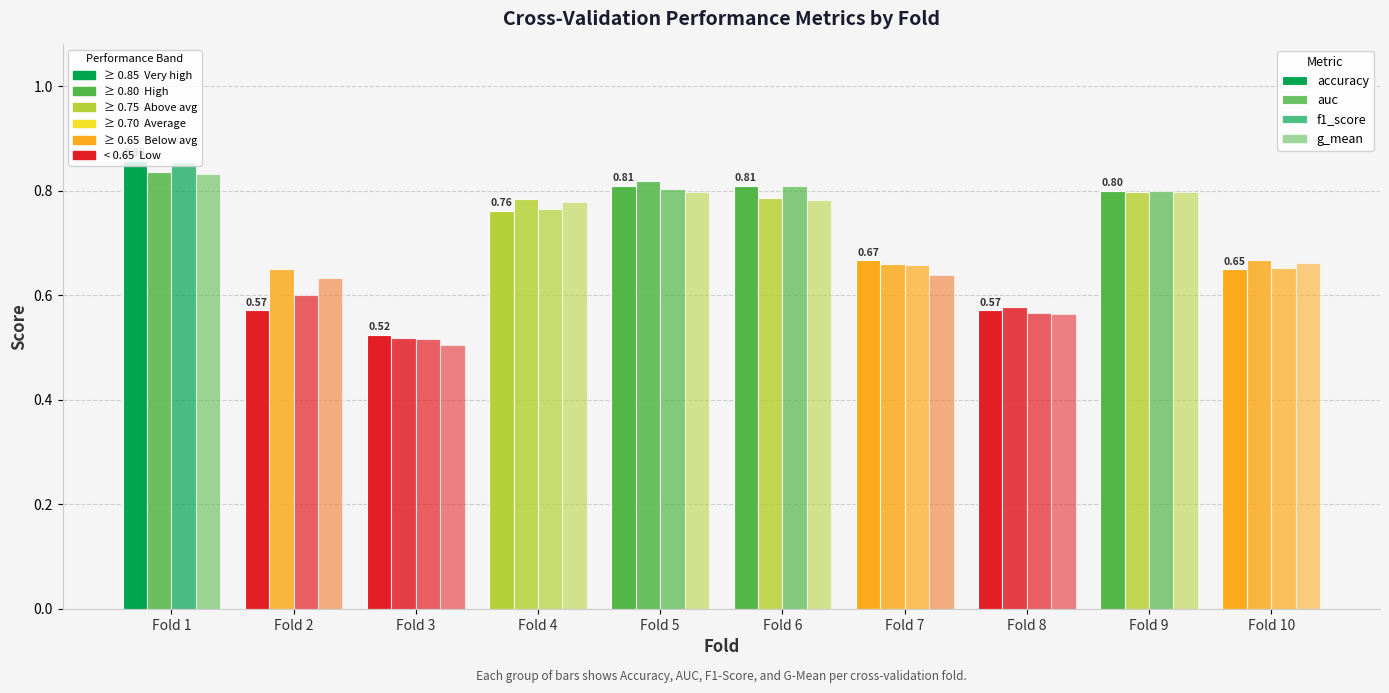

Does the chart contain any negative values?

No